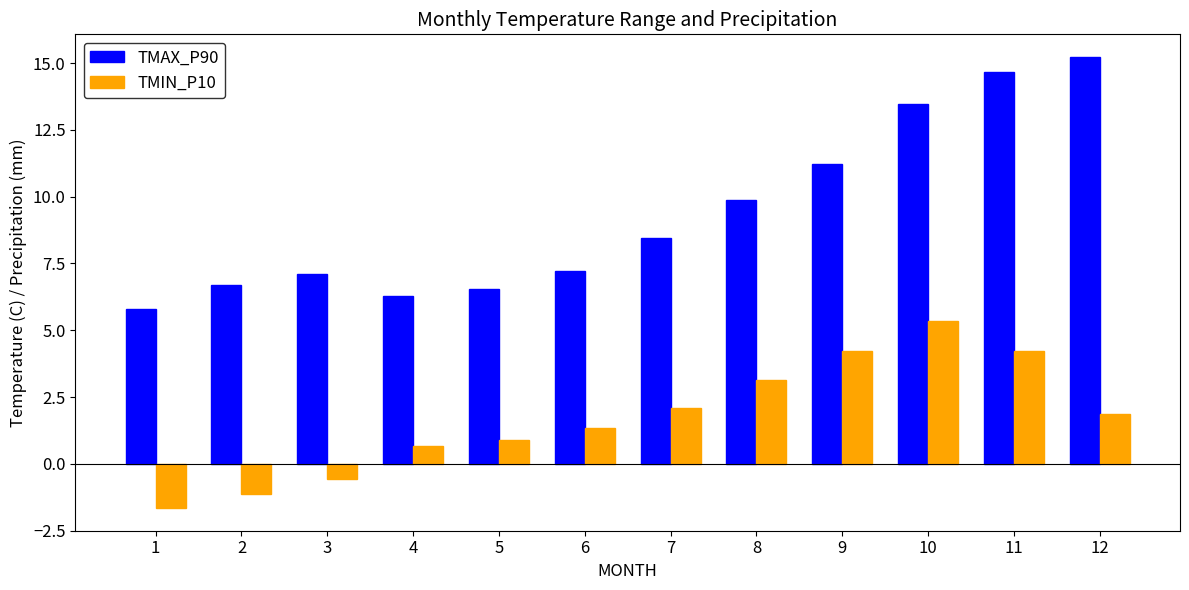

Rank the series at 11 from lowest to highest value.

TMIN_P10, TMAX_P90